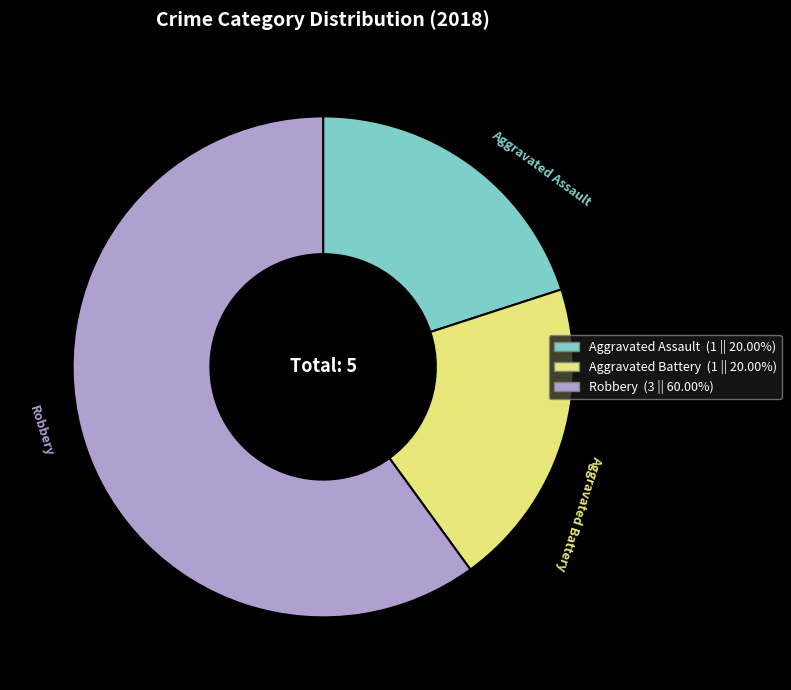

Is the sum of Aggravated Battery and Aggravated Assault greater than half?

No